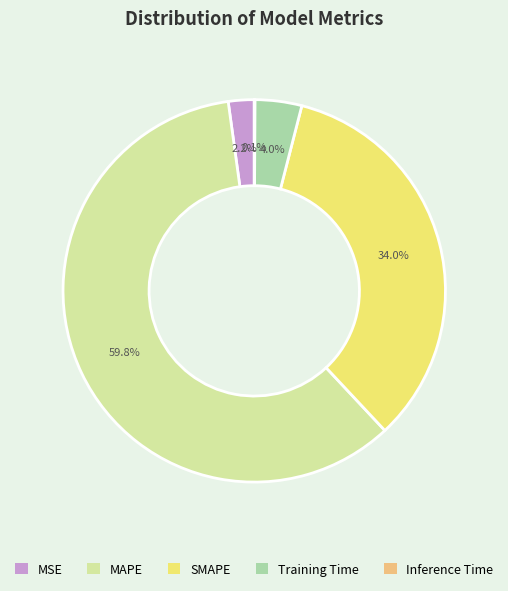

What is the majority slice?

MAPE